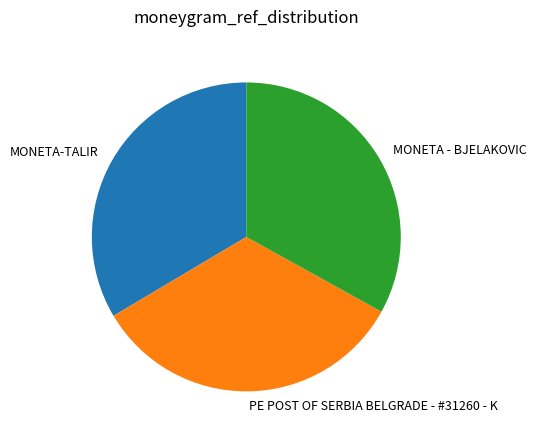

Is MONETA - BJELAKOVIC the majority of the pie?

No